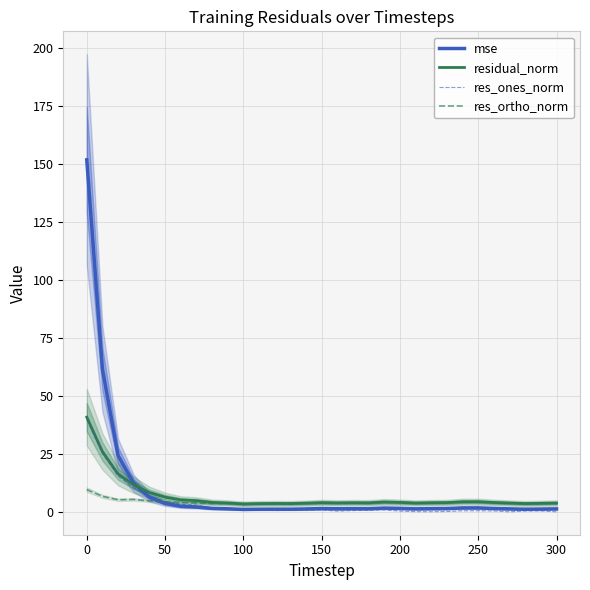

What is the approximate value of res_ones_norm at 50?

4.6